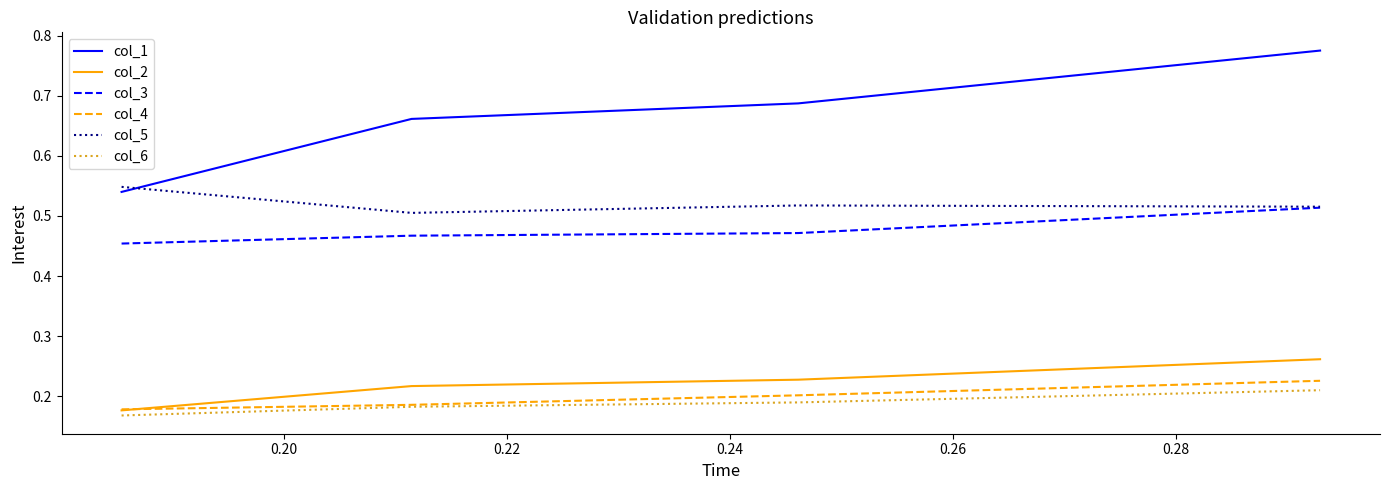

True or false: col_1 and col_4 intersect in this chart.

False